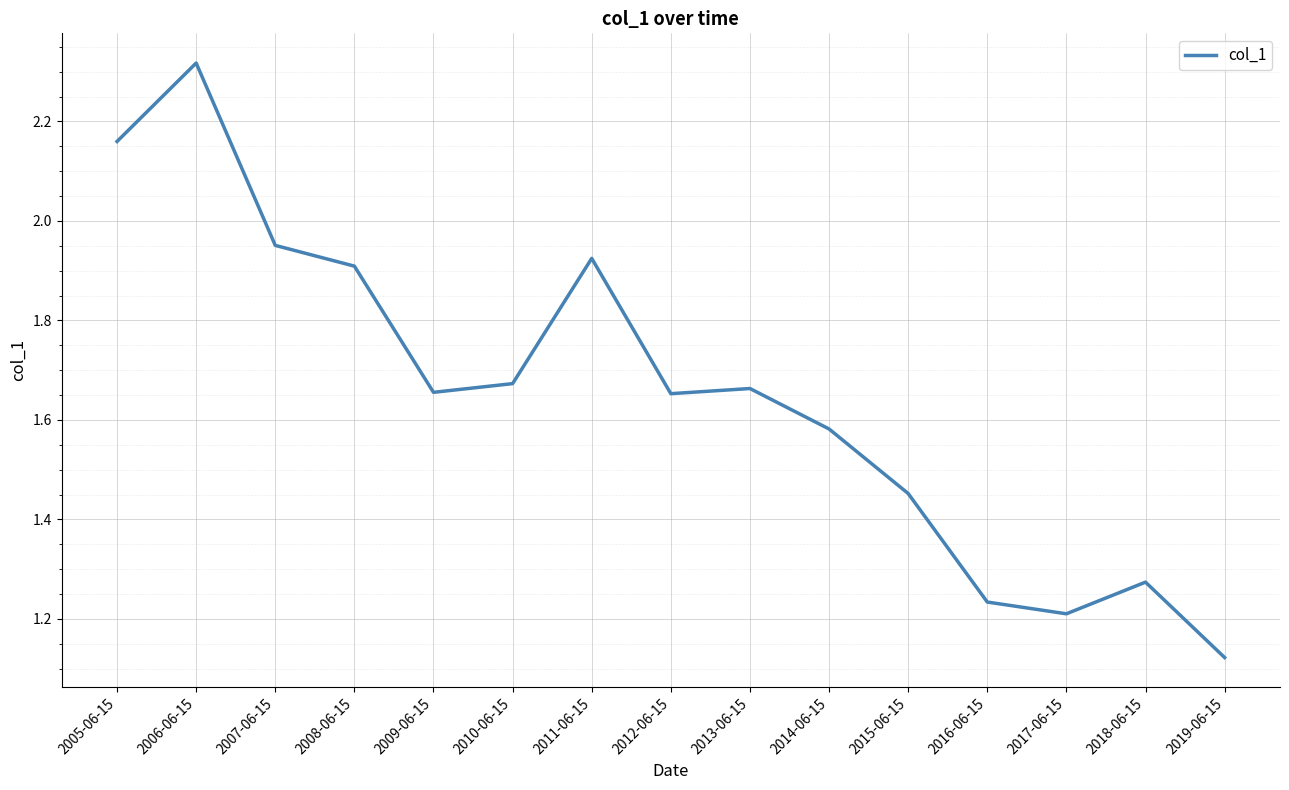

Between 2006-06-15 and 2017-06-15, which is larger?

2006-06-15